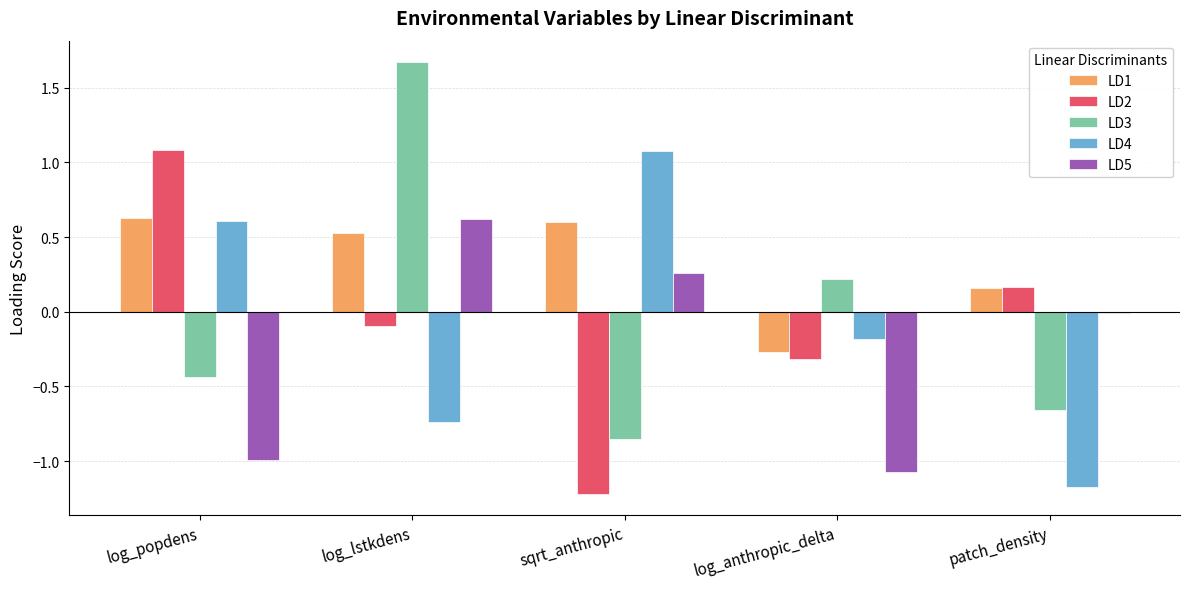

How many groups of bars are there?

5